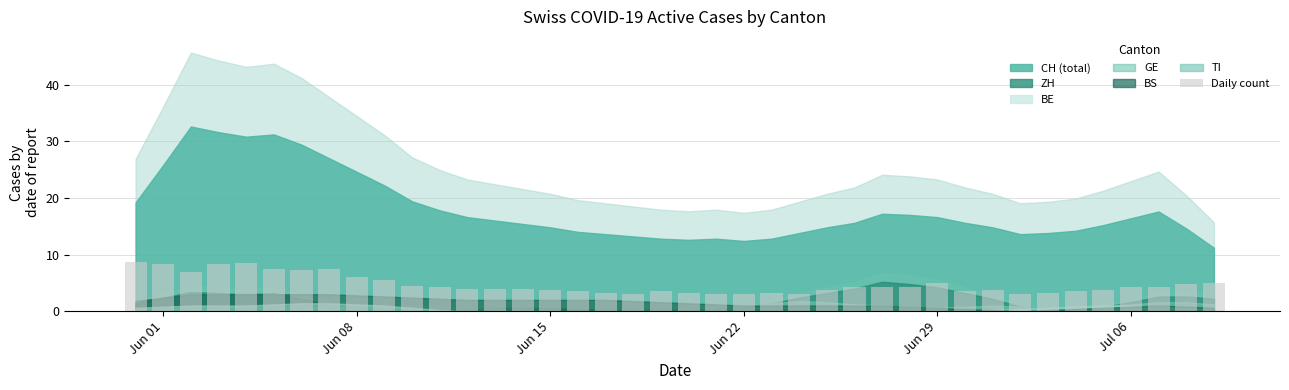

What is the difference between the second highest and minimum values?

5.5